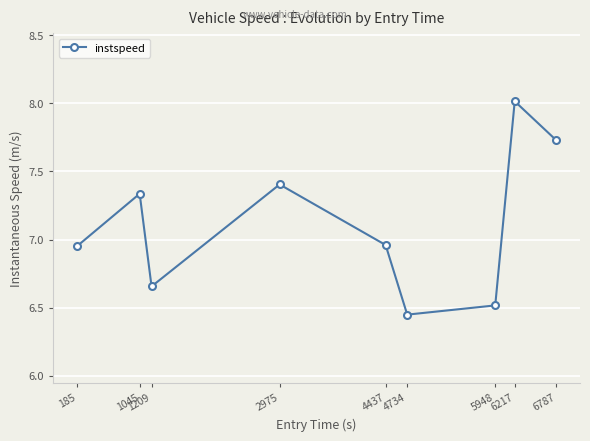

Which category has the lowest value across all series?

4734